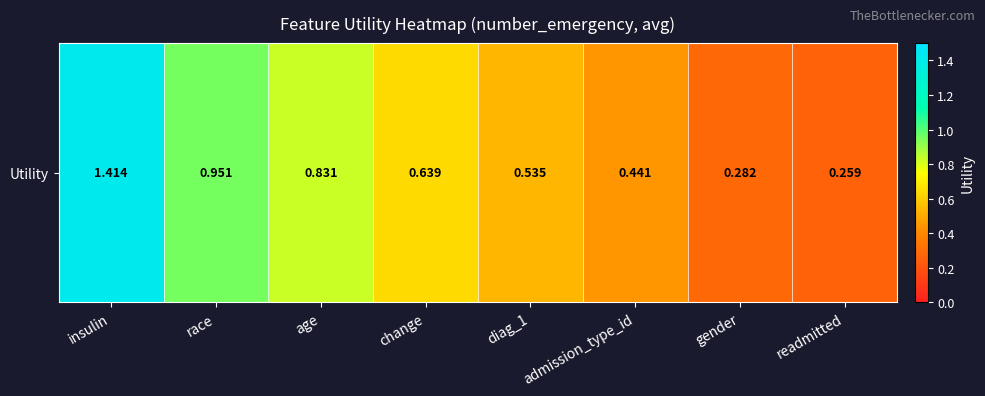

Which category has the highest value across all series?

insulin